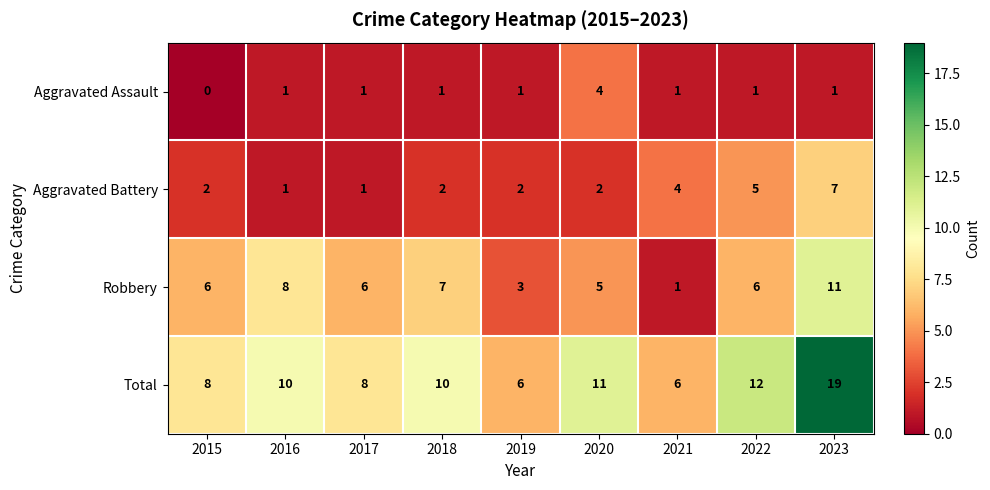

Between 2020 and 2021, which series saw the biggest shift?

Total